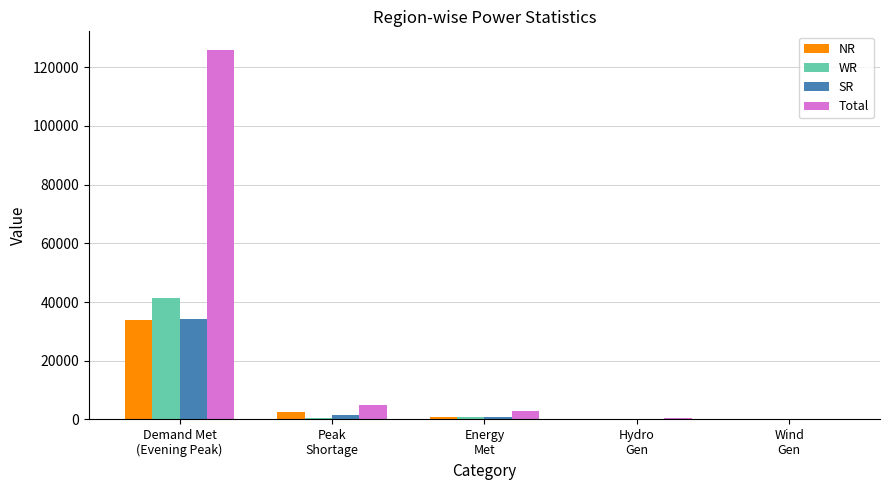

What is the highest value of the WR series?

41311